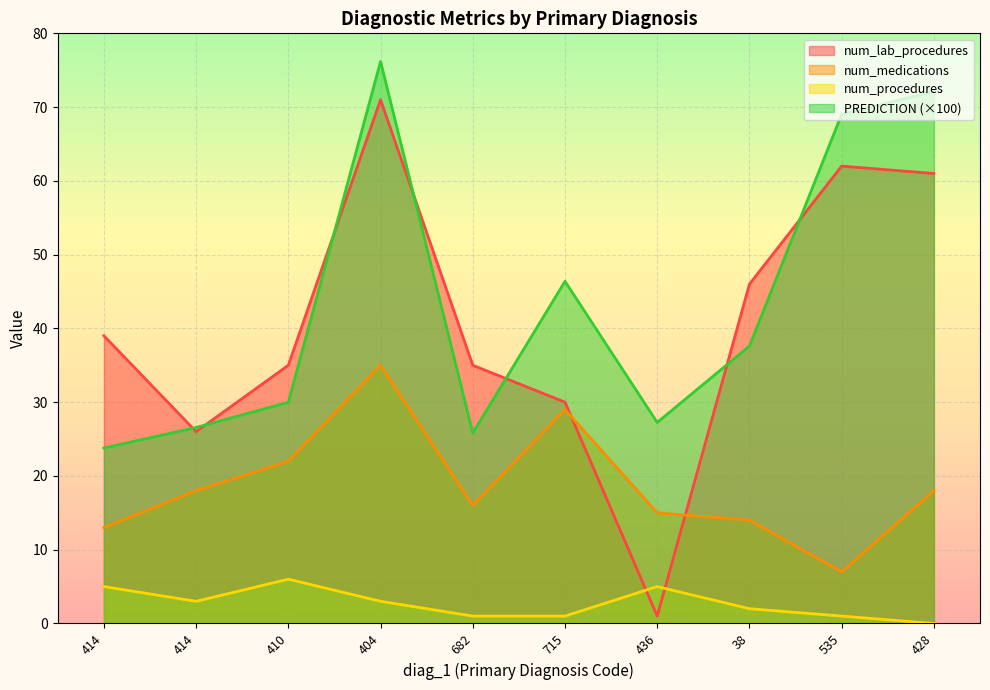

Is the value of num_medications at 414 greater than the value of PREDICTION at 535?

No